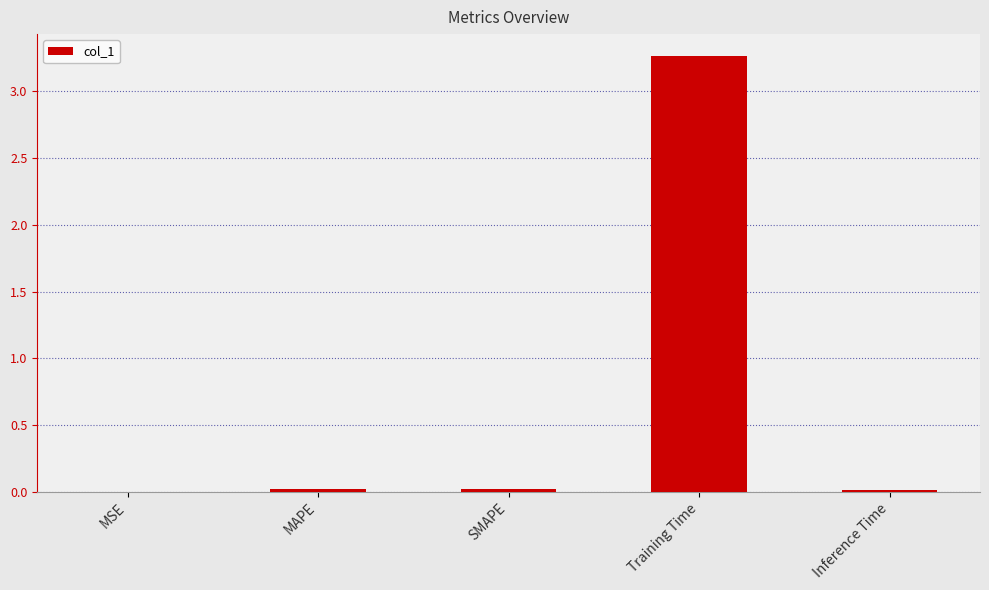

Is it true that the value at MSE is 0.0?

True